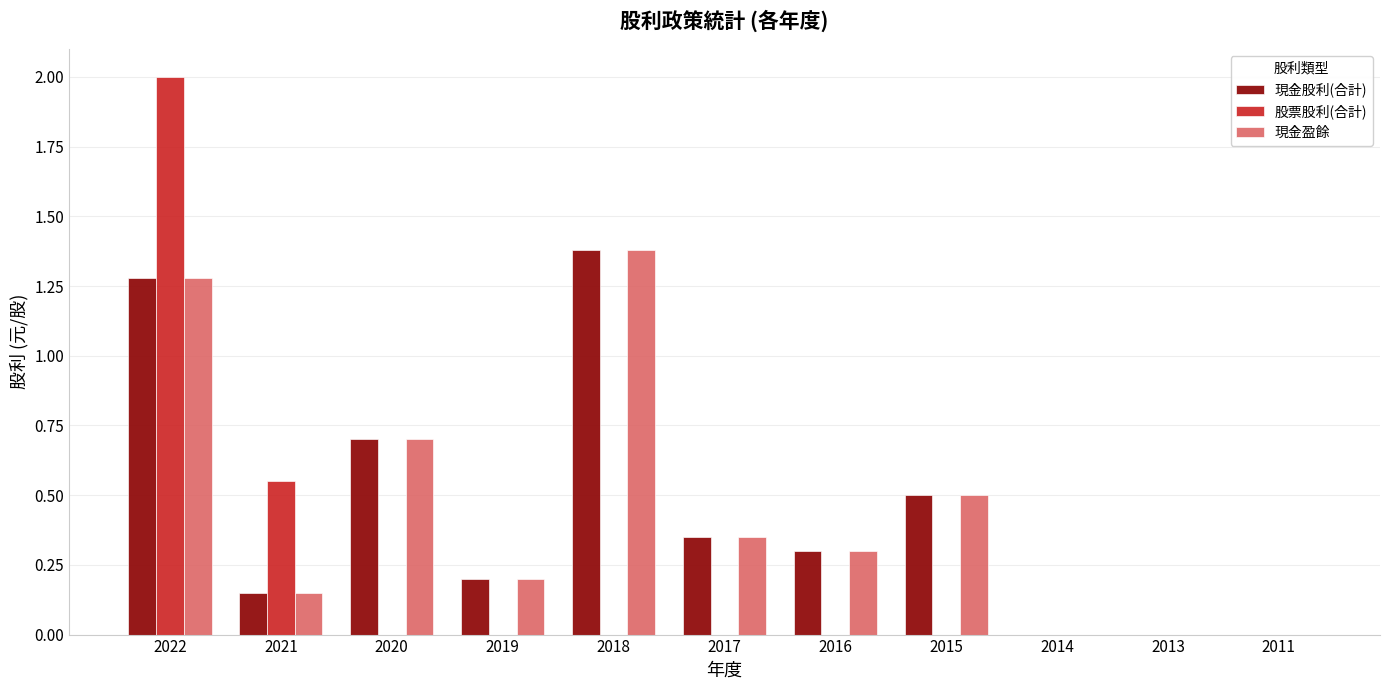

At which label is 股票股利(合計) closest to 1?

2021